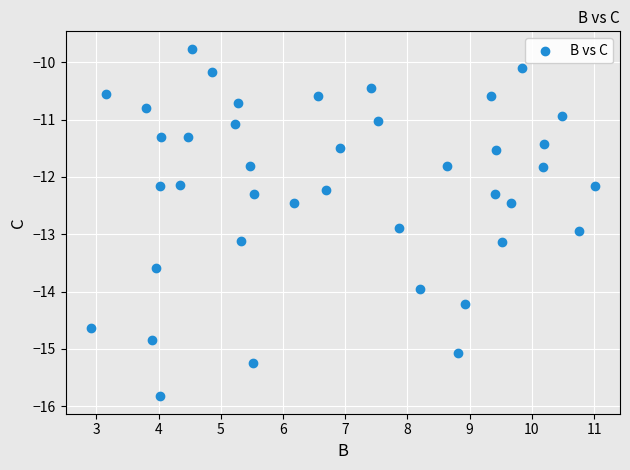

What is the range of Y values (max minus min)?

6.1